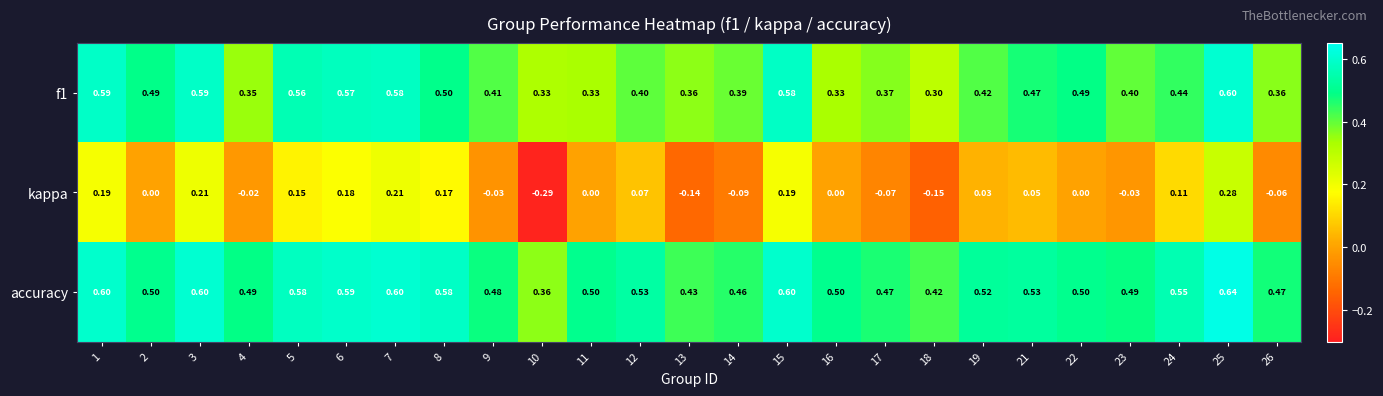

At which category is the sum across all series the highest?

25